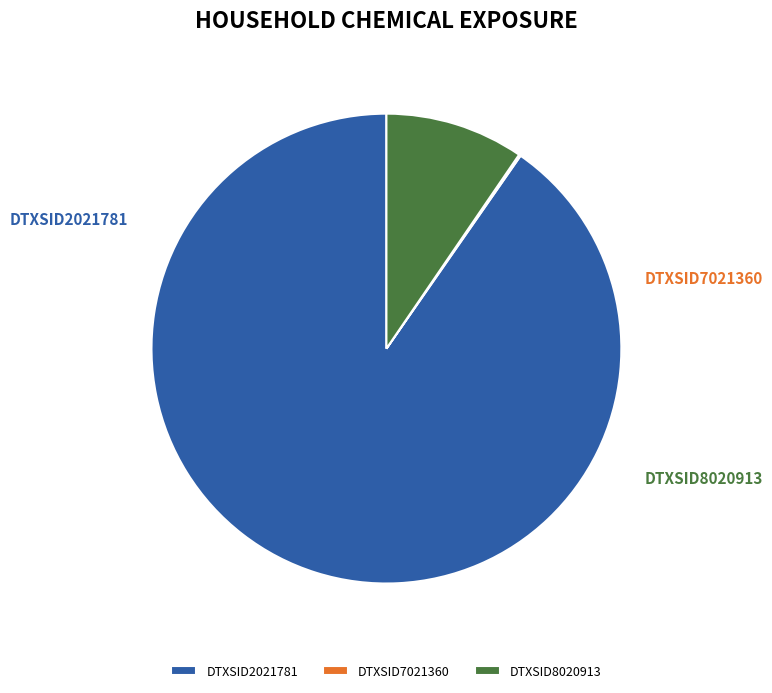

Between DTXSID2021781 and DTXSID8020913, which is larger?

DTXSID2021781